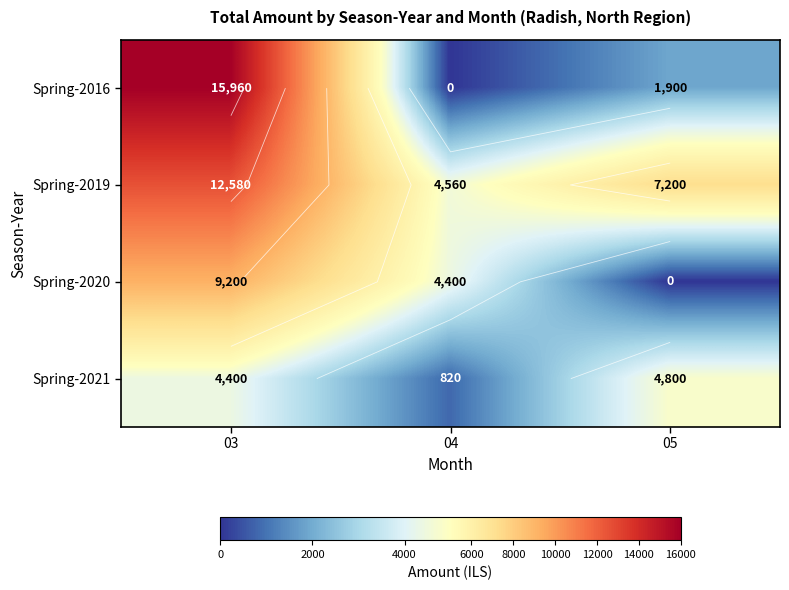

Is it true that Spring-2021 equals 1180 at 04?

False